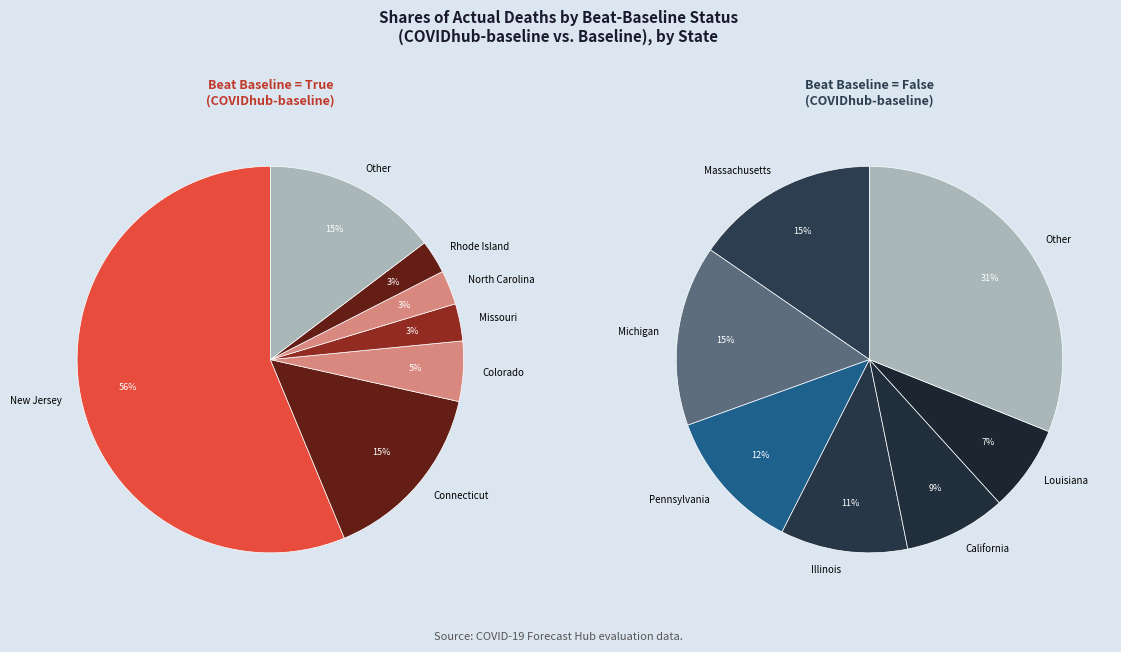

Combined, do 0 and 15 account for over 50%?

No